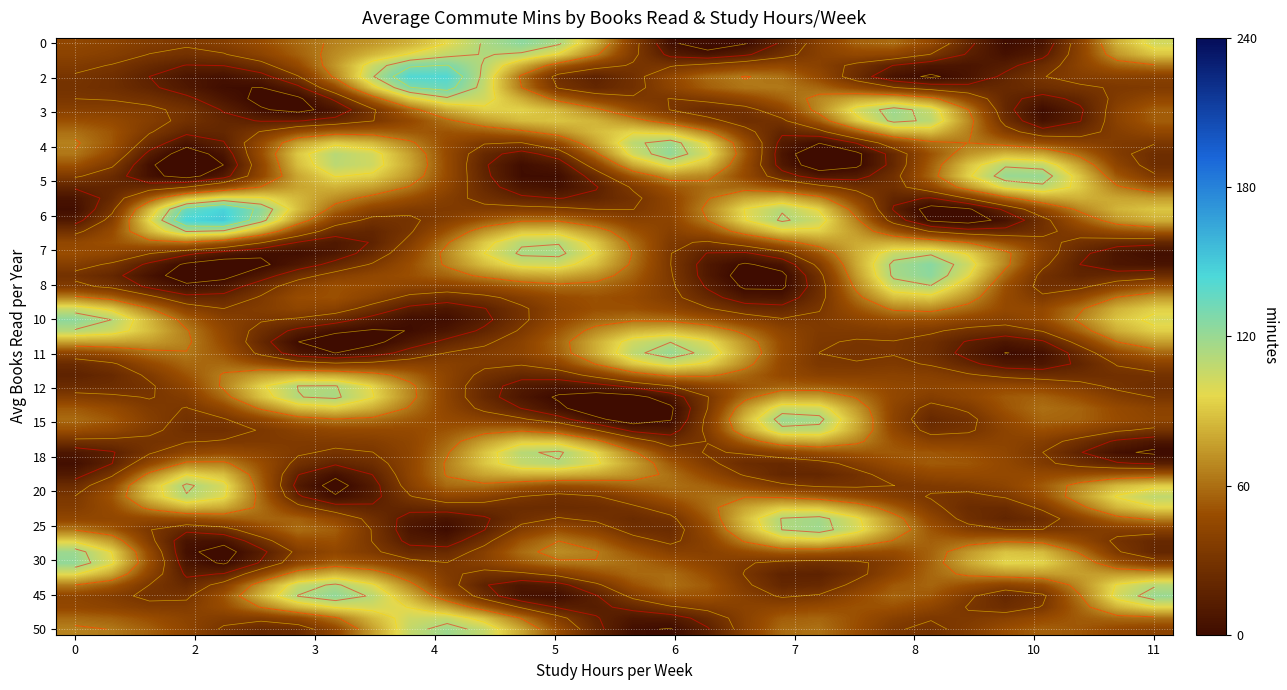

How many series are shown in this chart?

18